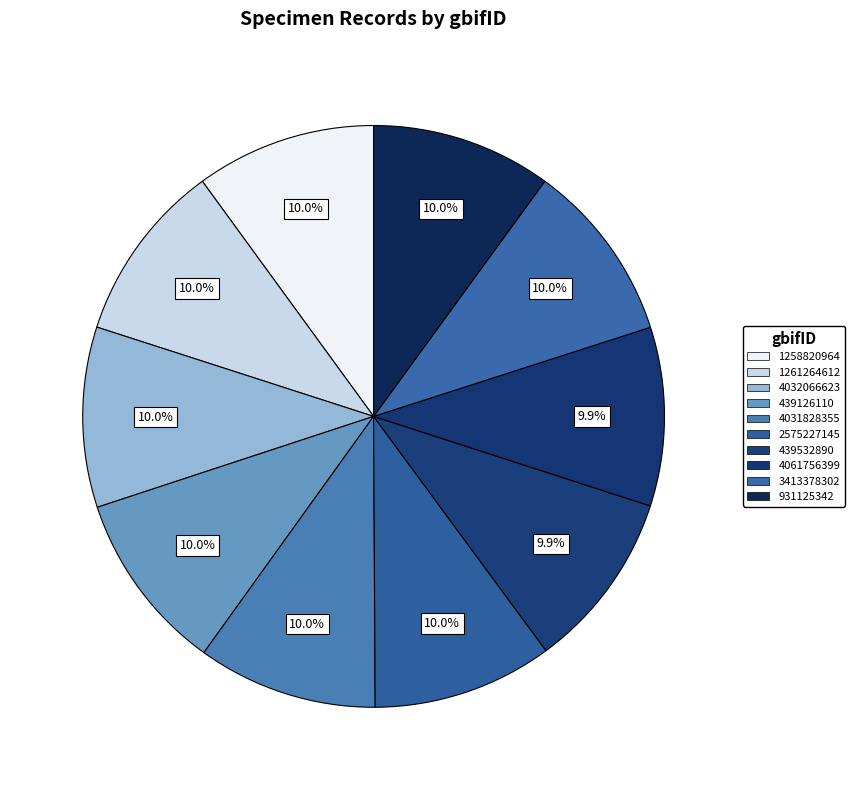

How many slices are in this pie chart?

10